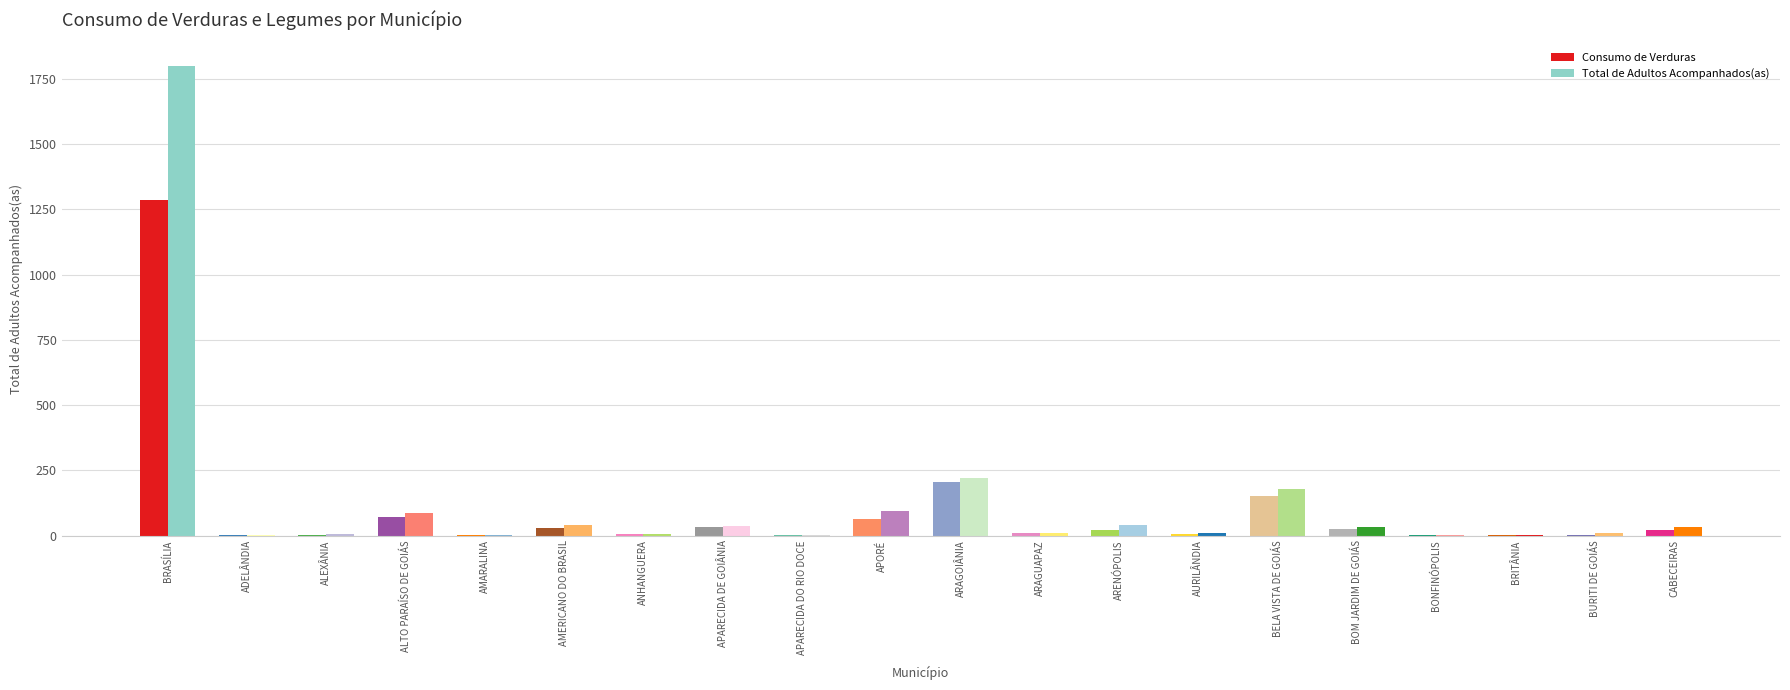

At which category does the chart reach its minimum across all series?

ADELÂNDIA